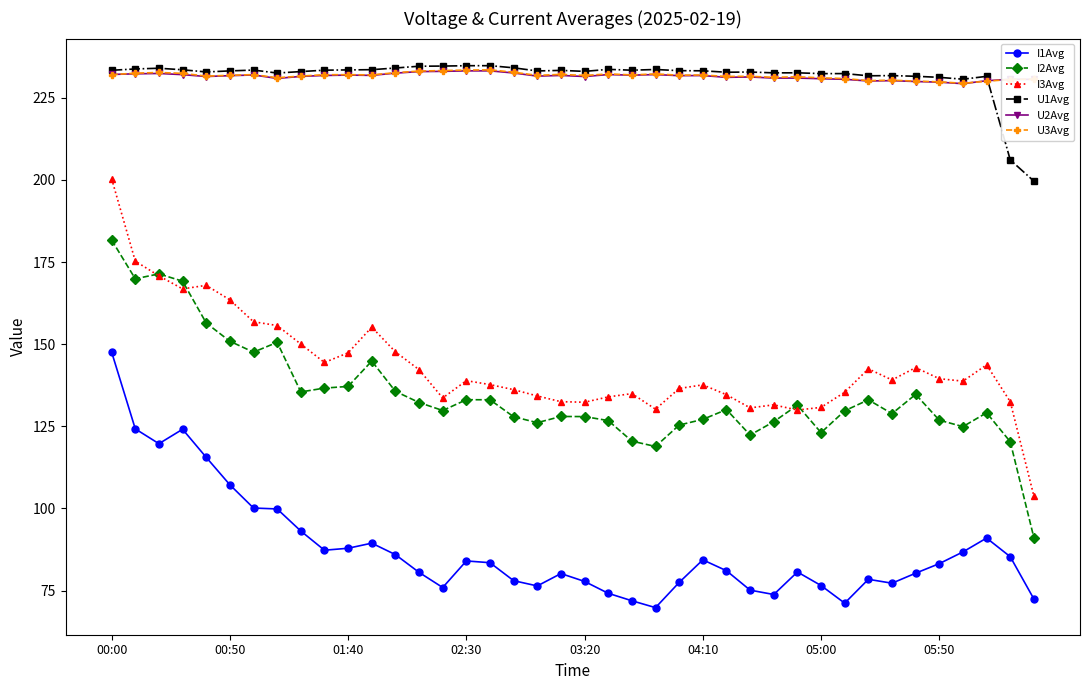

At how many categories does at least one series exceed 227?

40